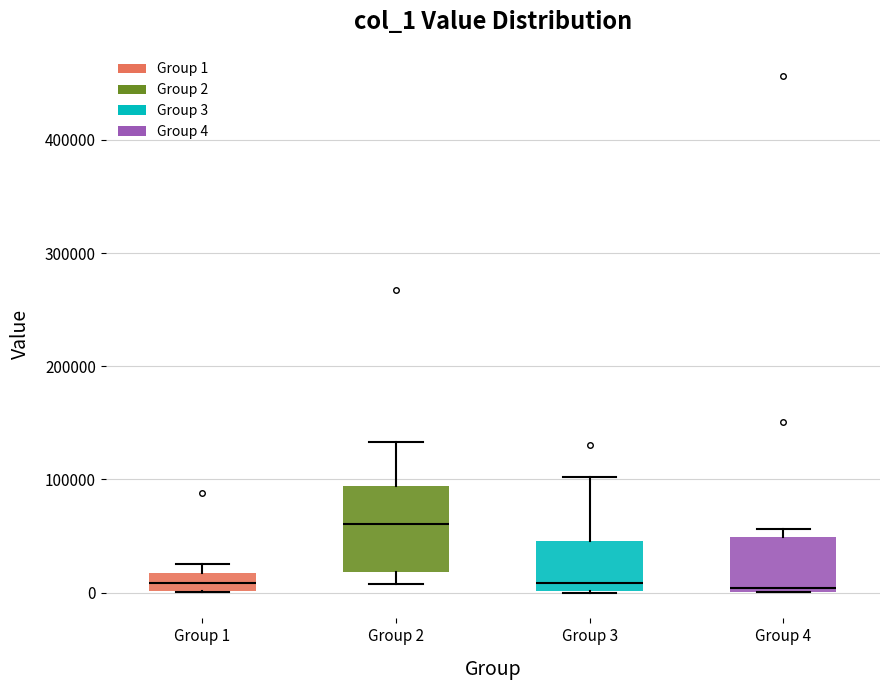

Reading left to right, read every box against the y-axis: the position of its median line, the range the box covers, and the ends of its whiskers. The values are not printed on the chart, so give them approximately, as read against the axis.

Group 1: median 10000, box 0 to 20000, whiskers 0 to 30000
Group 2: median 60000, box 20000 to 90000, whiskers 10000 to 130000
Group 3: median 10000, box 0 to 50000, whiskers 0 to 100000
Group 4: median 0 (just above the box's lower edge), box 0 to 50000, whiskers 0 to 60000